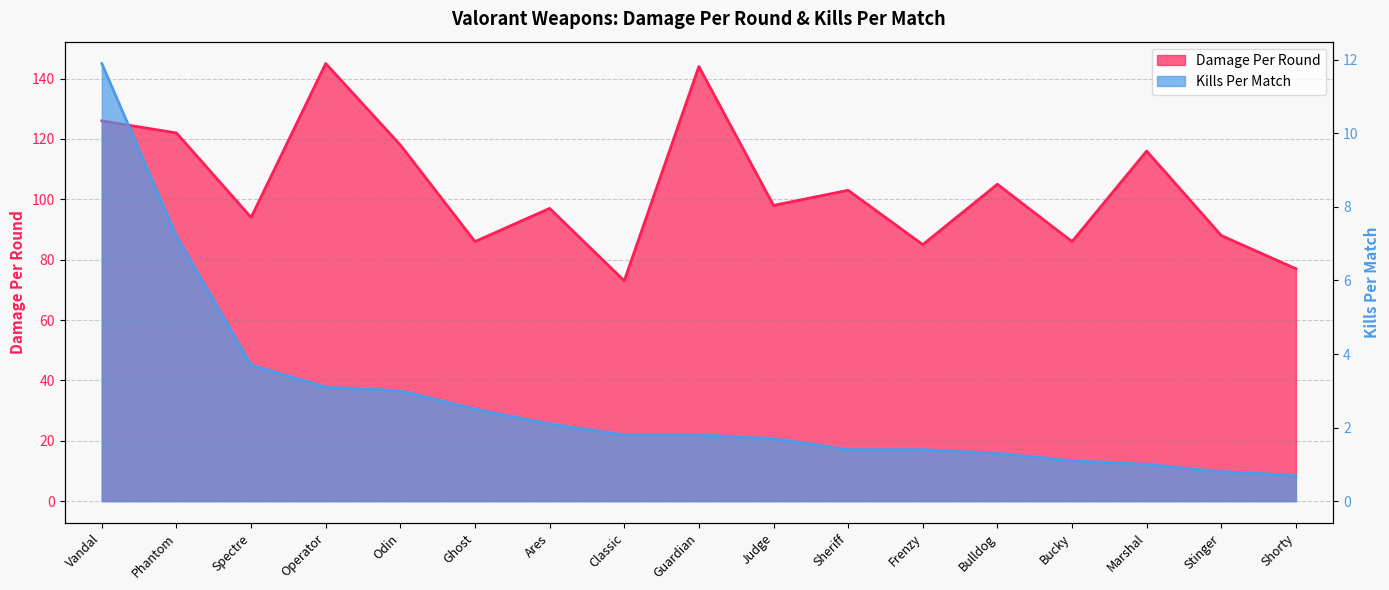

What position from the right is Phantom?

16